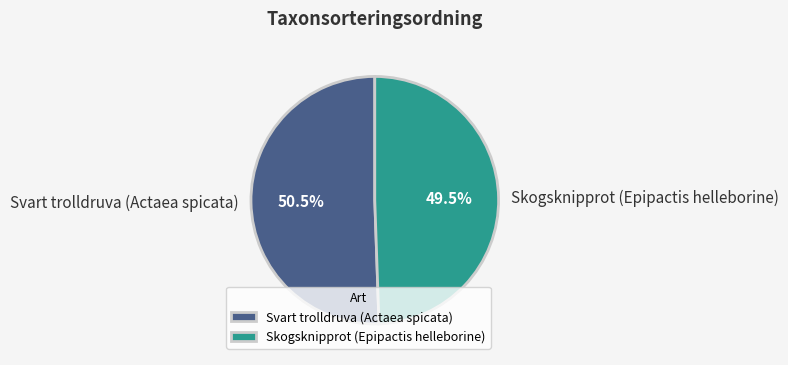

Count the number of slices in the pie.

2